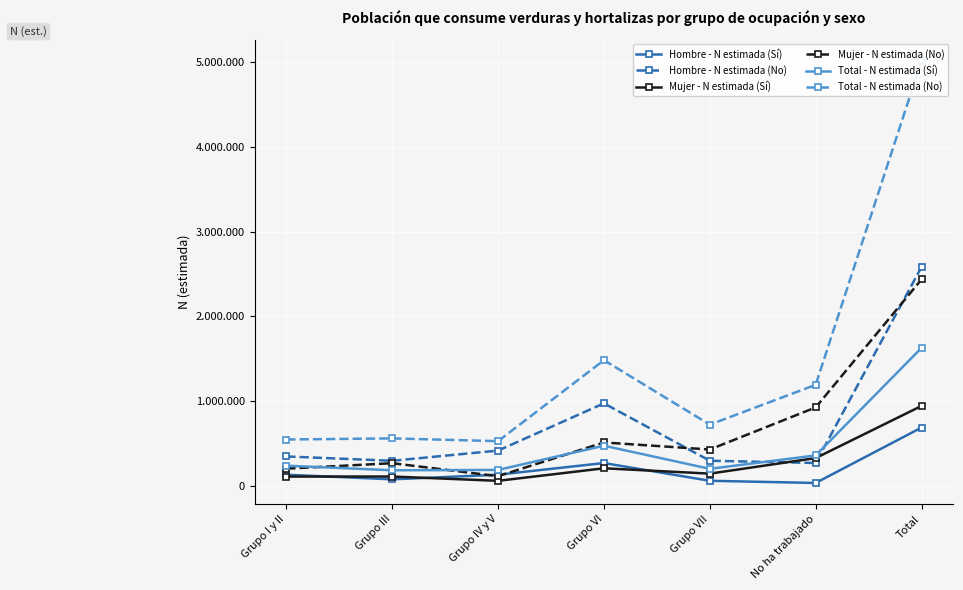

Reading left to right, what are all the values shown in this chart?

Hombre - N estimada (Sí): 128470	73838	128817	266630	56839	31198	685792
Hombre - N estimada (No): 344472	293096	413572	971704	293716	267003	2583564
Mujer - N estimada (Sí): 106650	107197	56402	204577	141338	325198	941362
Mujer - N estimada (No): 200030	264668	111380	509708	426354	923562	2435702
Total - N estimada (Sí): 235121	181035	185218	471208	198177	356396	1627155
Total - N estimada (No): 544502	557764	524953	1481412	720070	1190564	5019265